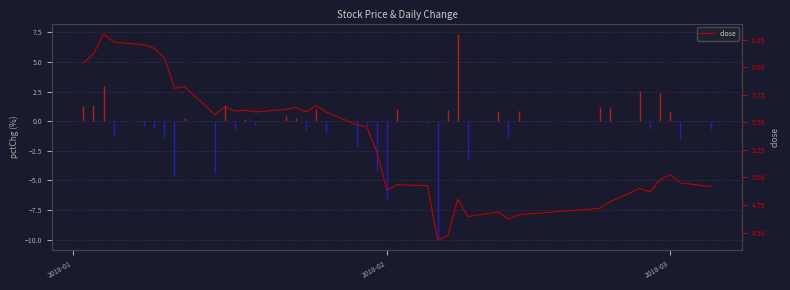

How many lines are shown in the chart?

1